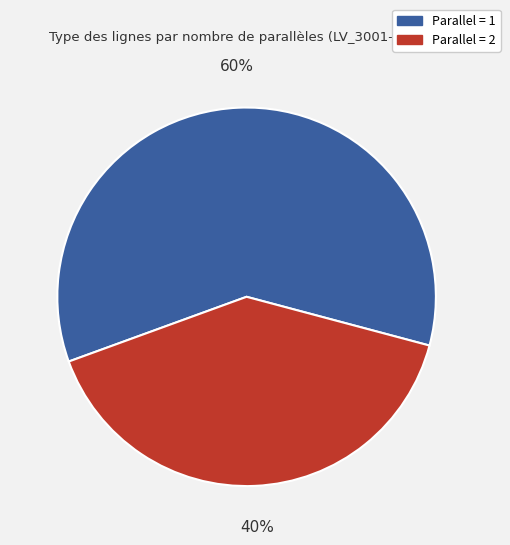

Is there a majority slice in this chart?

Yes